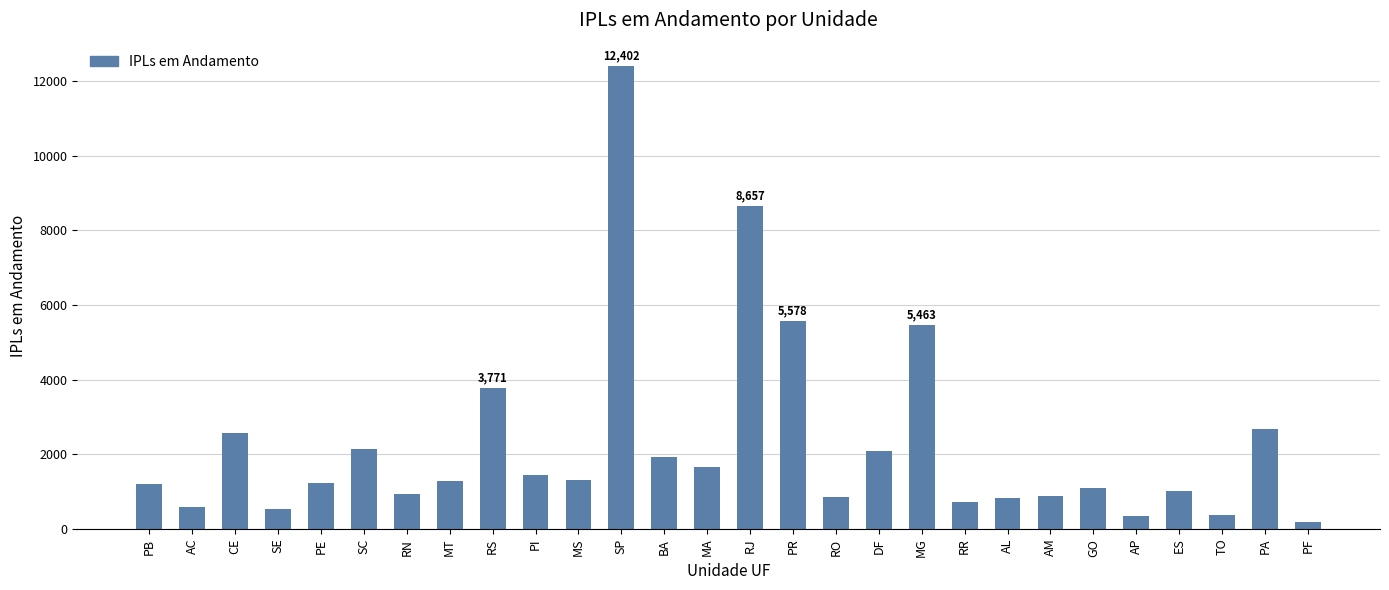

Count the number of data series in this chart.

1